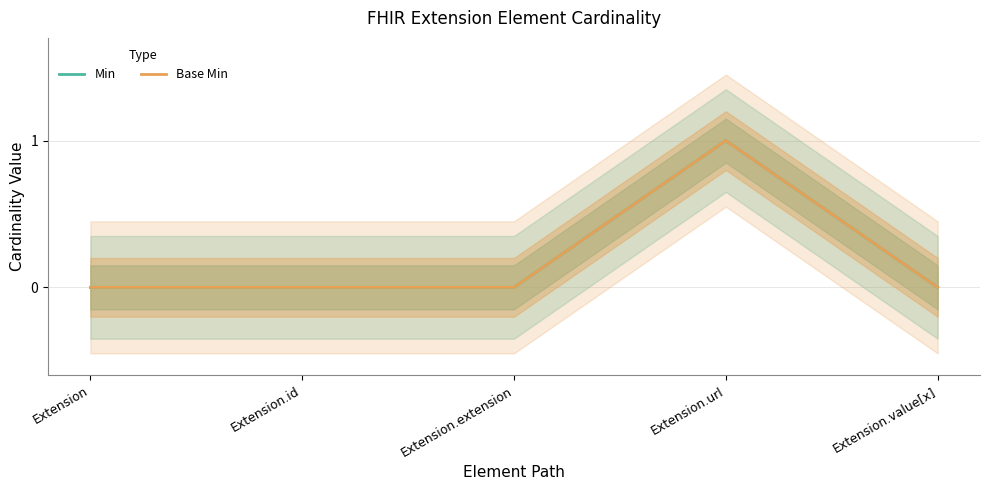

How many interior local peaks does the Min series have?

1